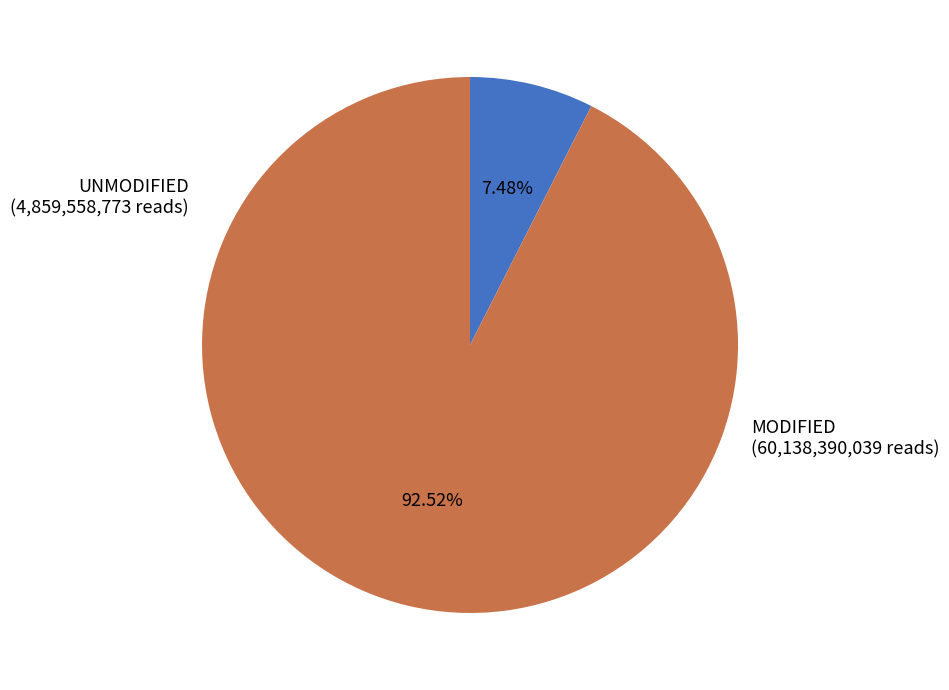

How many slices are in this pie chart?

2